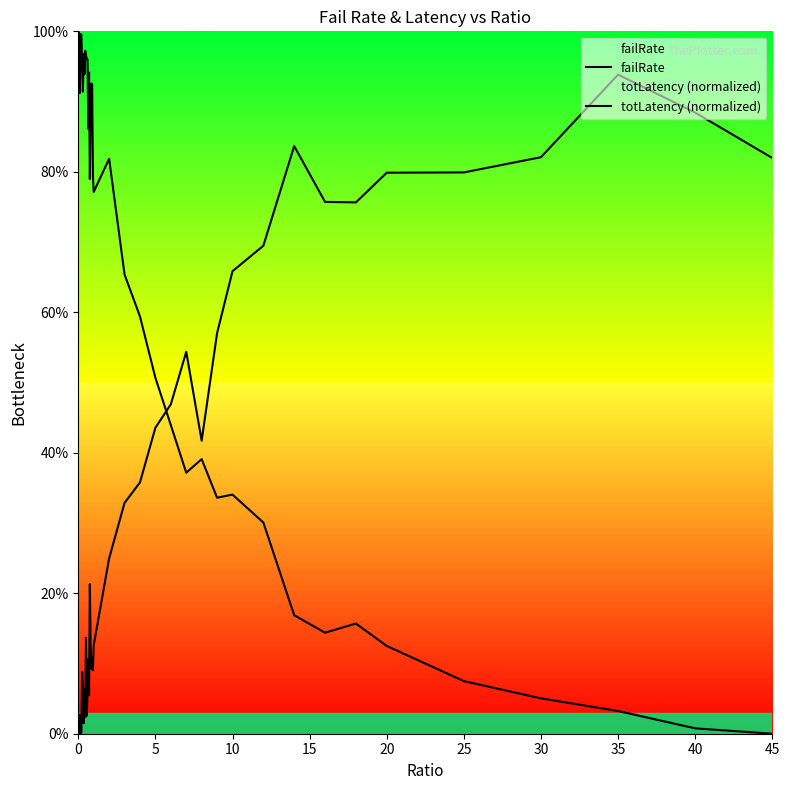

Is the value of failRate at 24 greater than the value of totLatency (normalized) at 15?

No